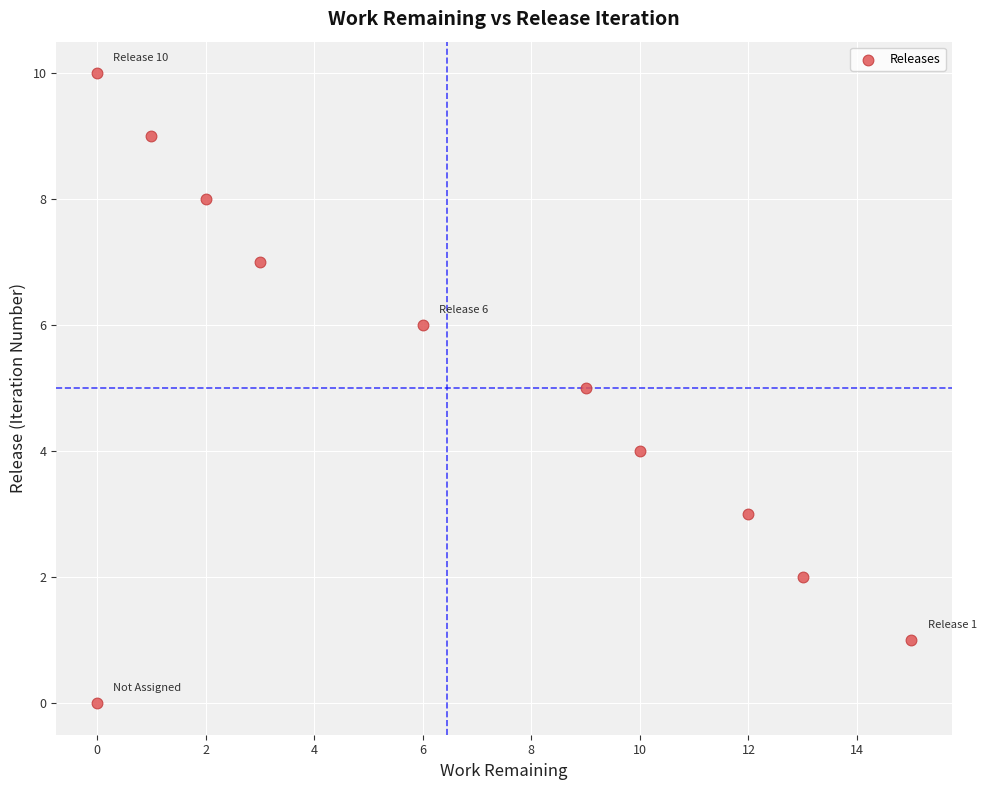

What is the range of X values (max minus min)?

15